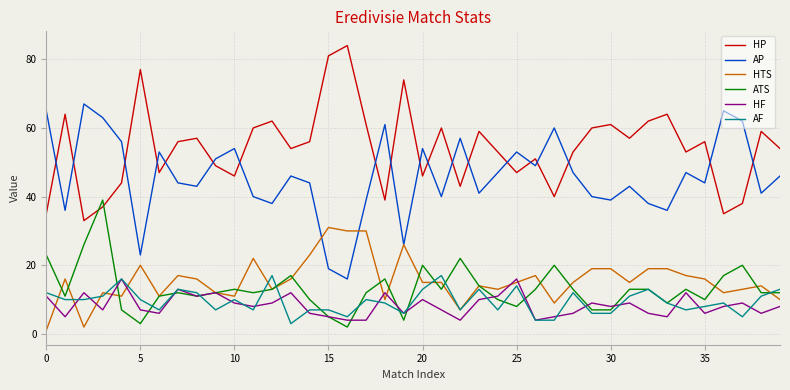

Which series has the largest total across all categories?

HP